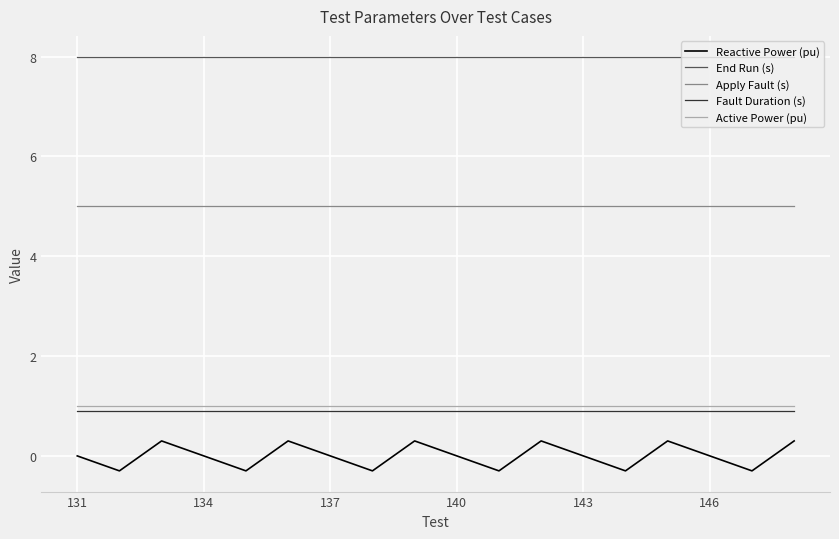

True or false: Active Power (pu) and Fault Duration (s) intersect in this chart.

False